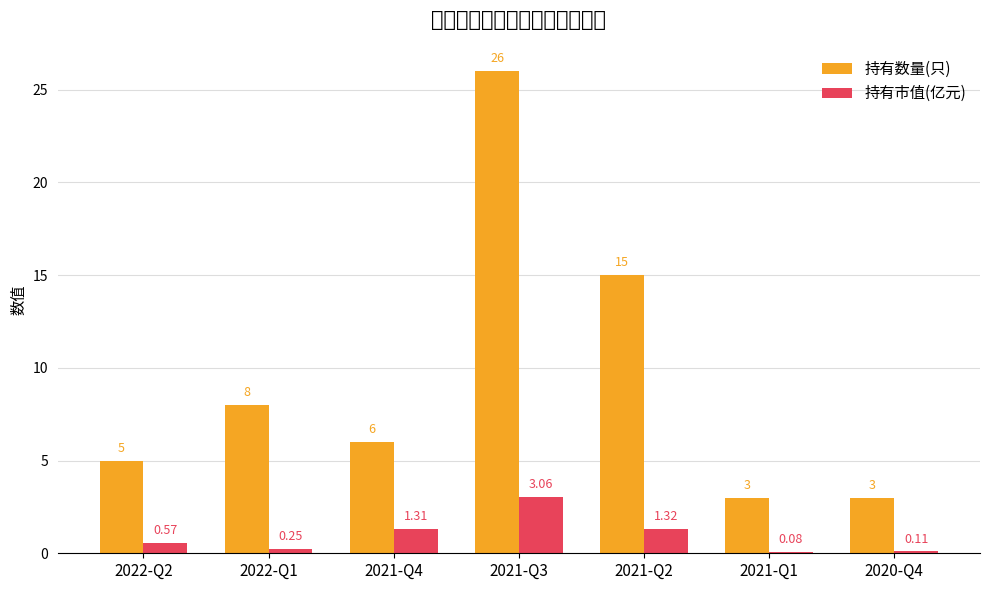

Reading left to right, what are all the values shown in this chart?

持有数量(只): 5.0	8.0	6.0	26.0	15.0	3.0	3.0
持有市值(亿元): 0.6	0.2	1.3	3.1	1.3	0.1	0.1